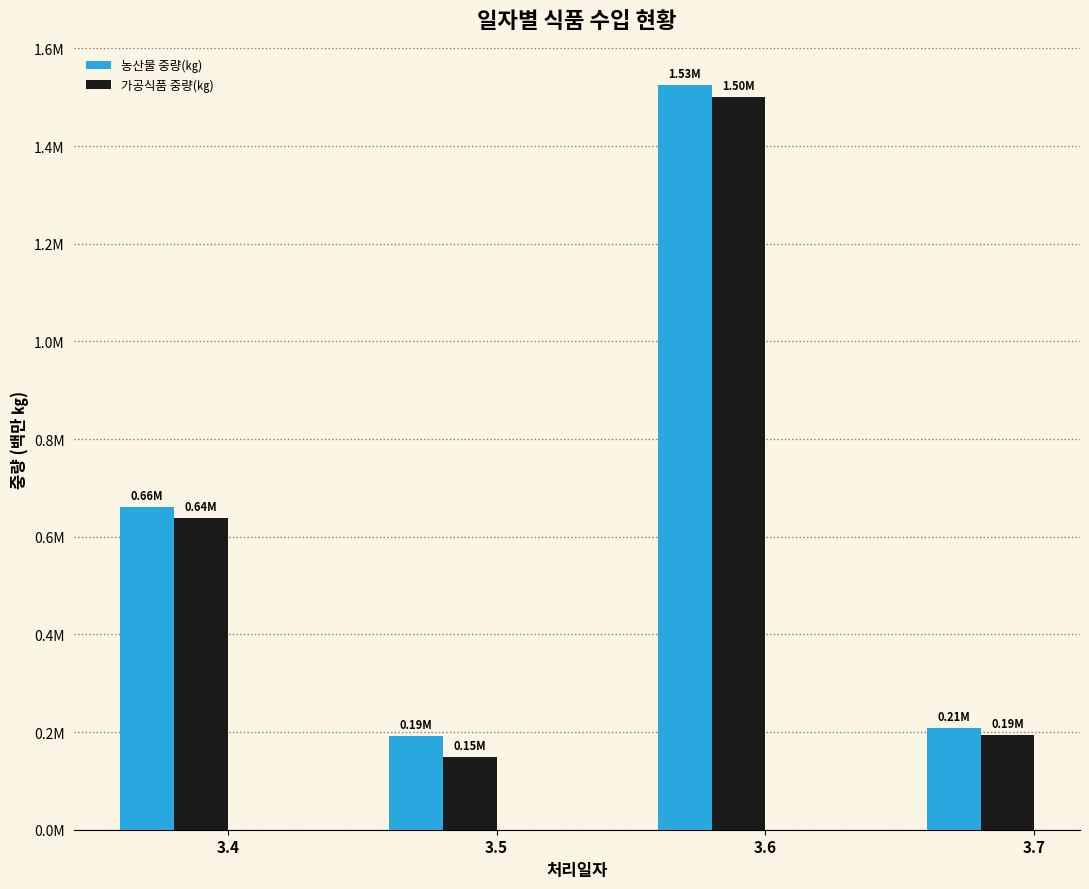

What is the difference between the 농산물 중량(㎏) values at 3.5 and 3.6?

1.3